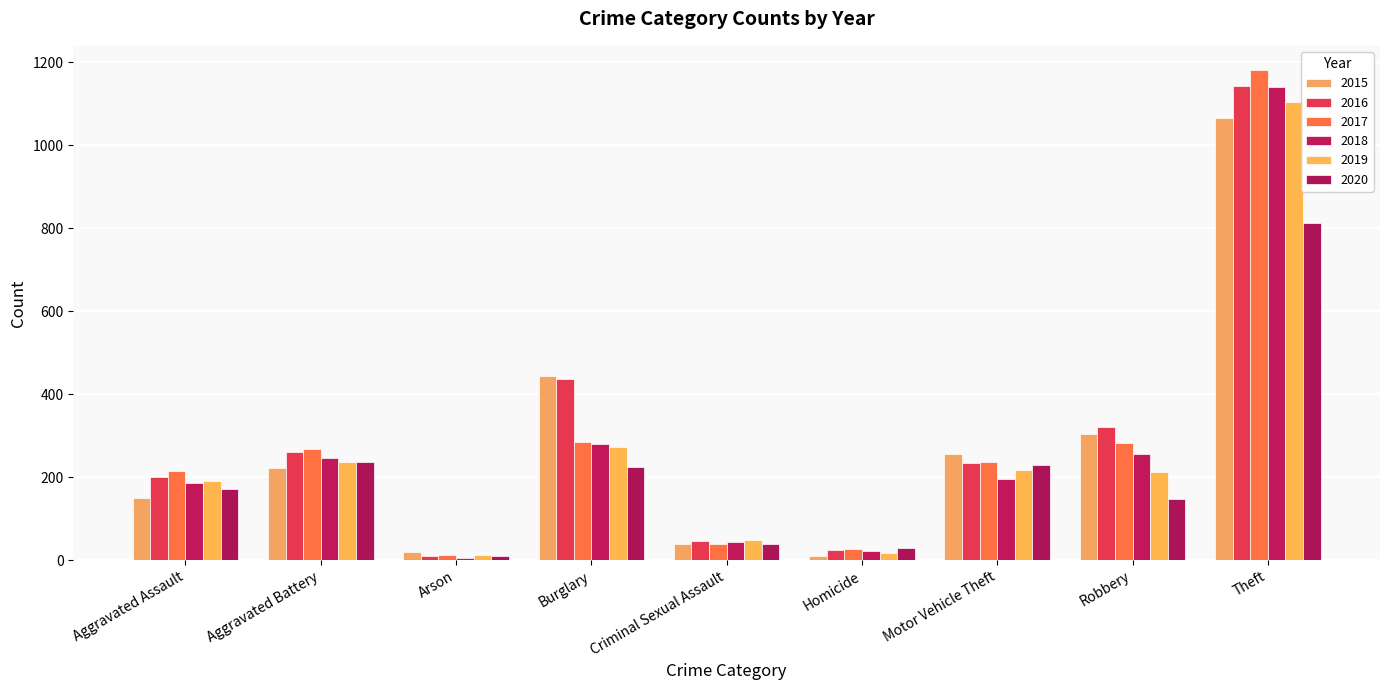

At which category is the sum across all series the highest?

Theft